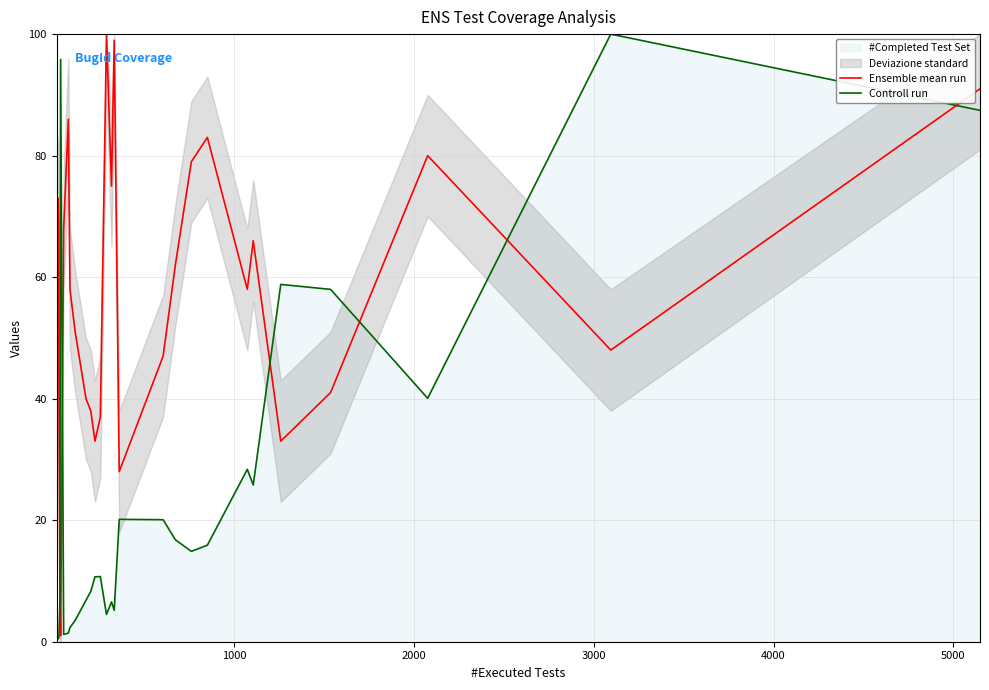

What is the value of the Ensemble mean run point at the 25th from the left?

66.0